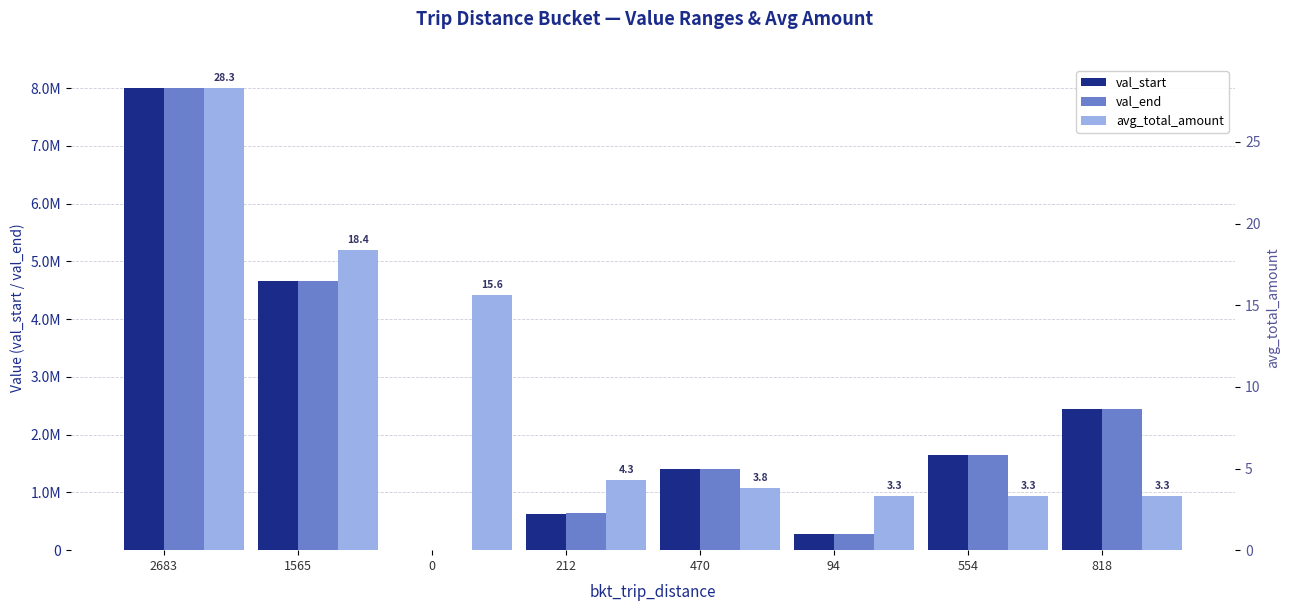

At how many categories does at least one series exceed 6936513?

1